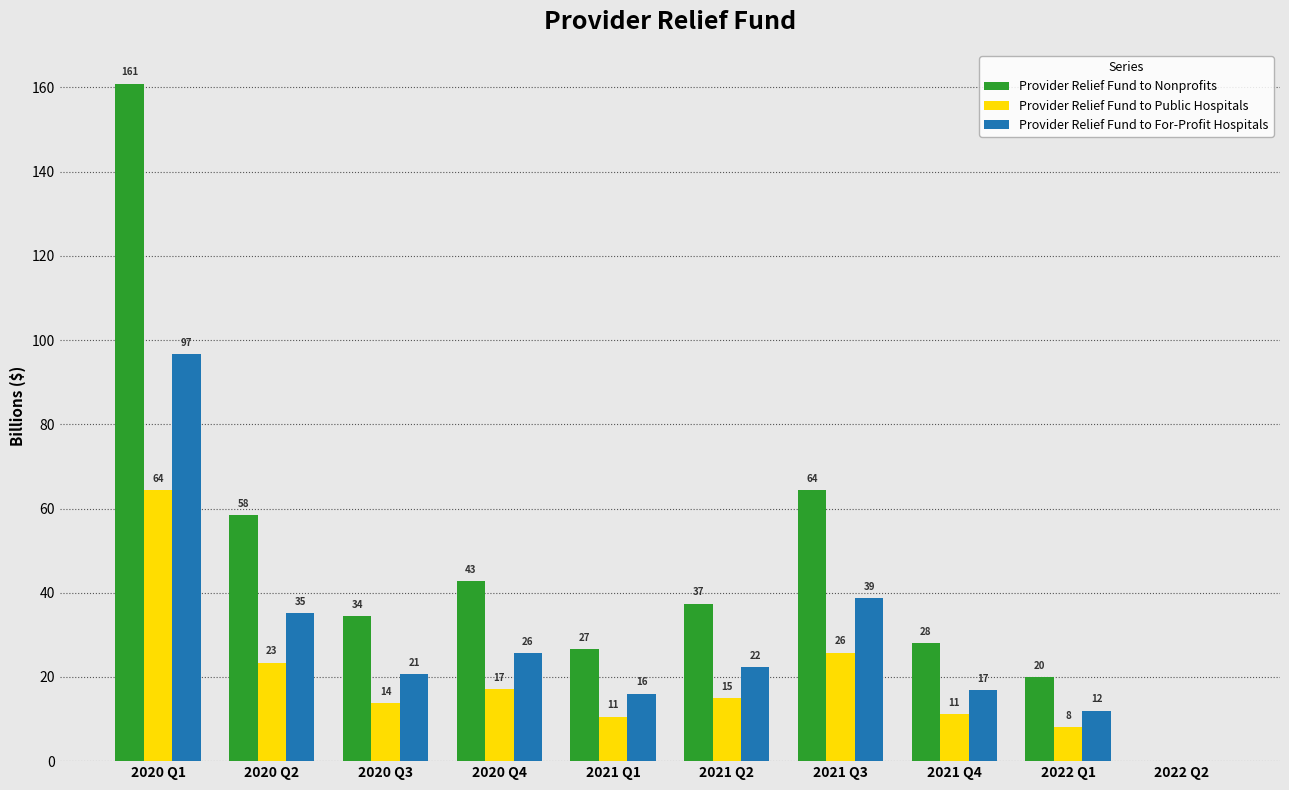

The Provider Relief Fund to For-Profit Hospitals series shows 38.4 at 2020 Q4. True or false?

False